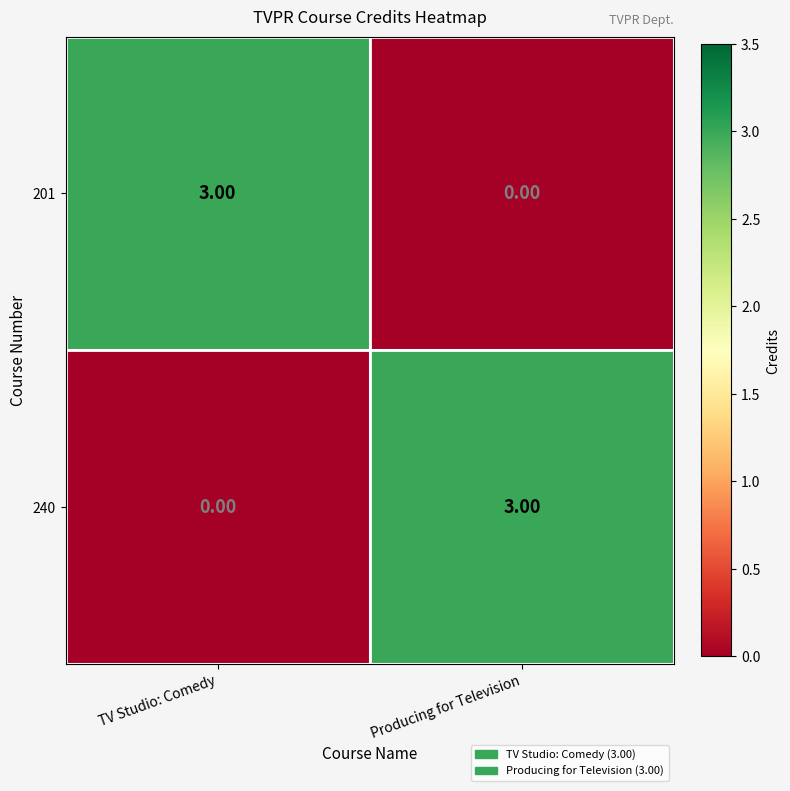

What is the sum of the 240 values at TV Studio: Comedy and Producing for Television?

3